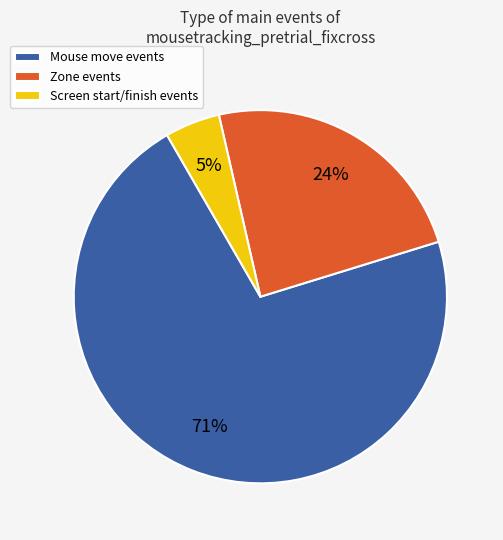

Which category has the biggest portion of the pie?

Mouse move events